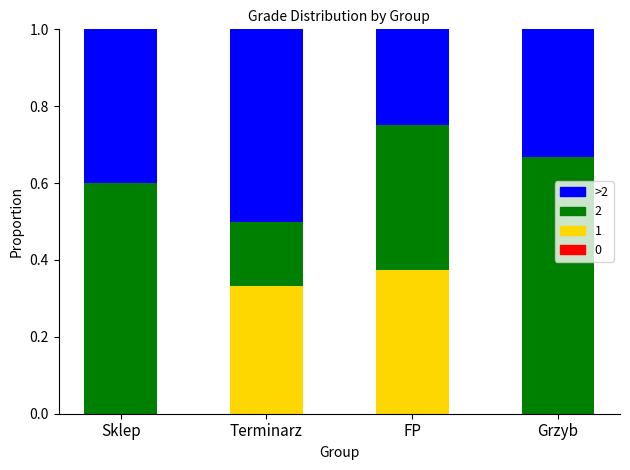

True or false: 1 has a value of 0.4 at FP.

True